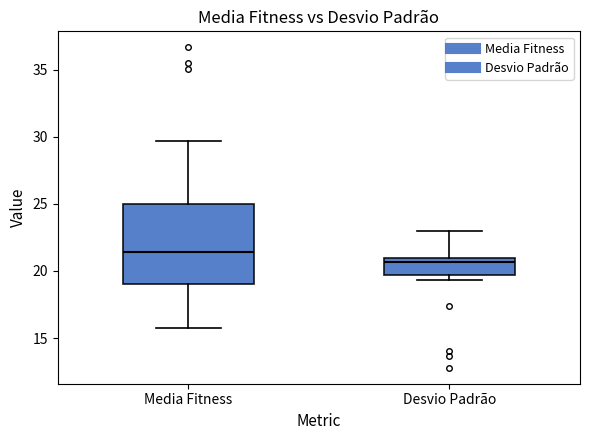

Where does the lower whisker of the box for Media Fitness end on the y-axis? The values are not printed on the chart, so give them approximately, as read against the axis.

15.5